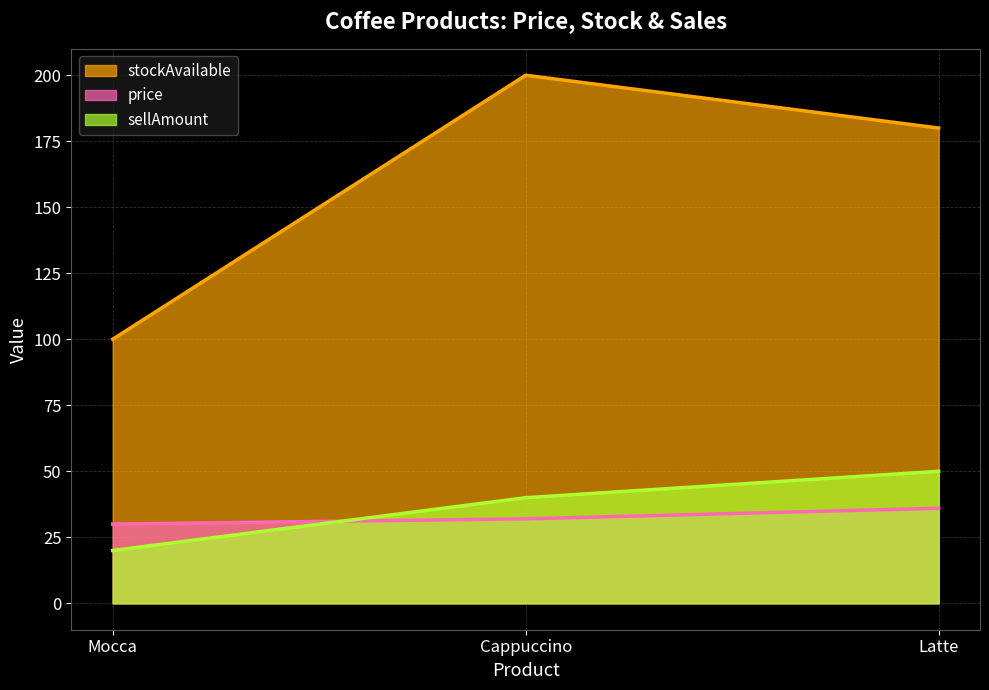

What position from the left is Mocca?

1